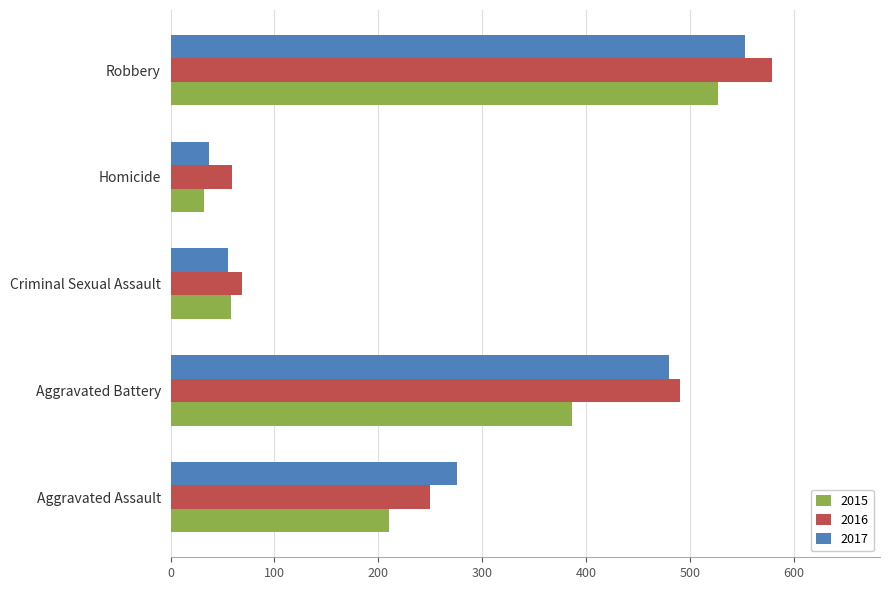

Which series has the widest spread of values?

2016